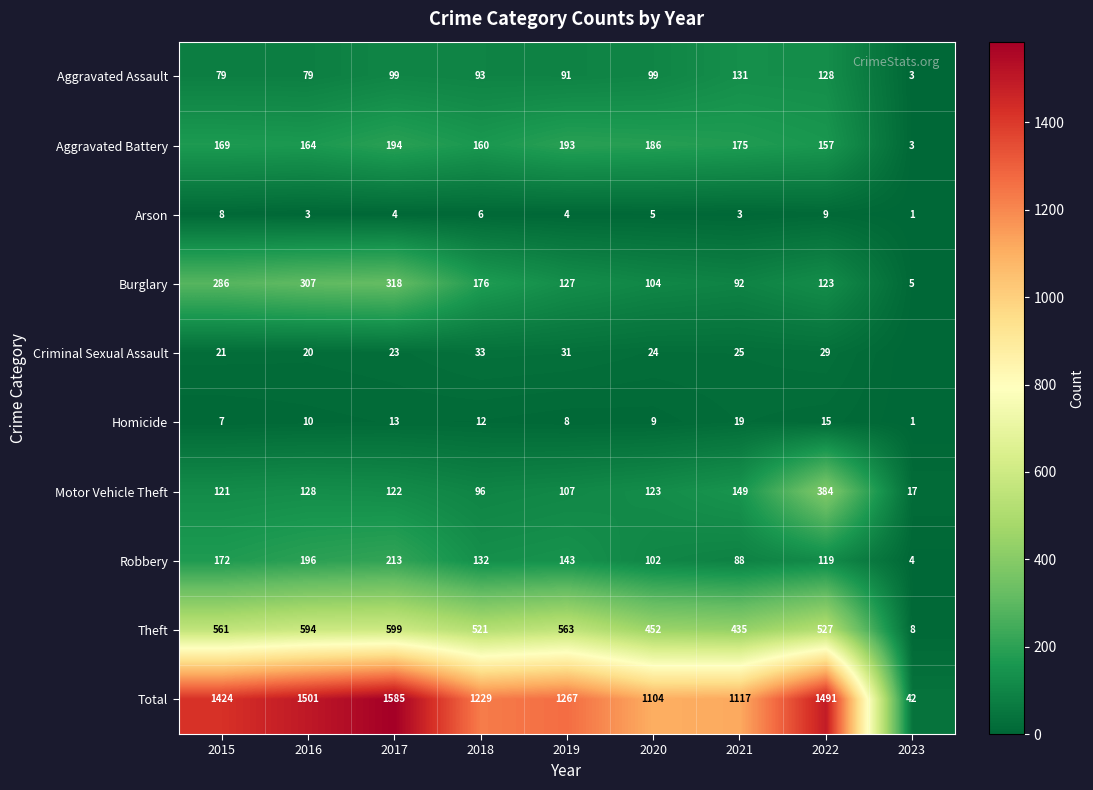

How many Arson values are between 3 and 6?

6